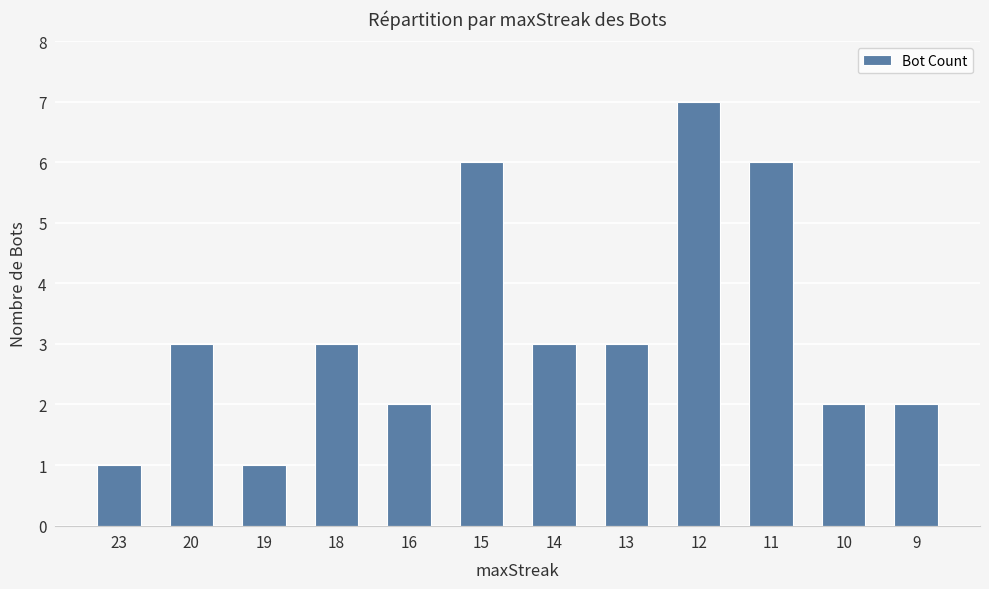

How many series are shown in this chart?

1